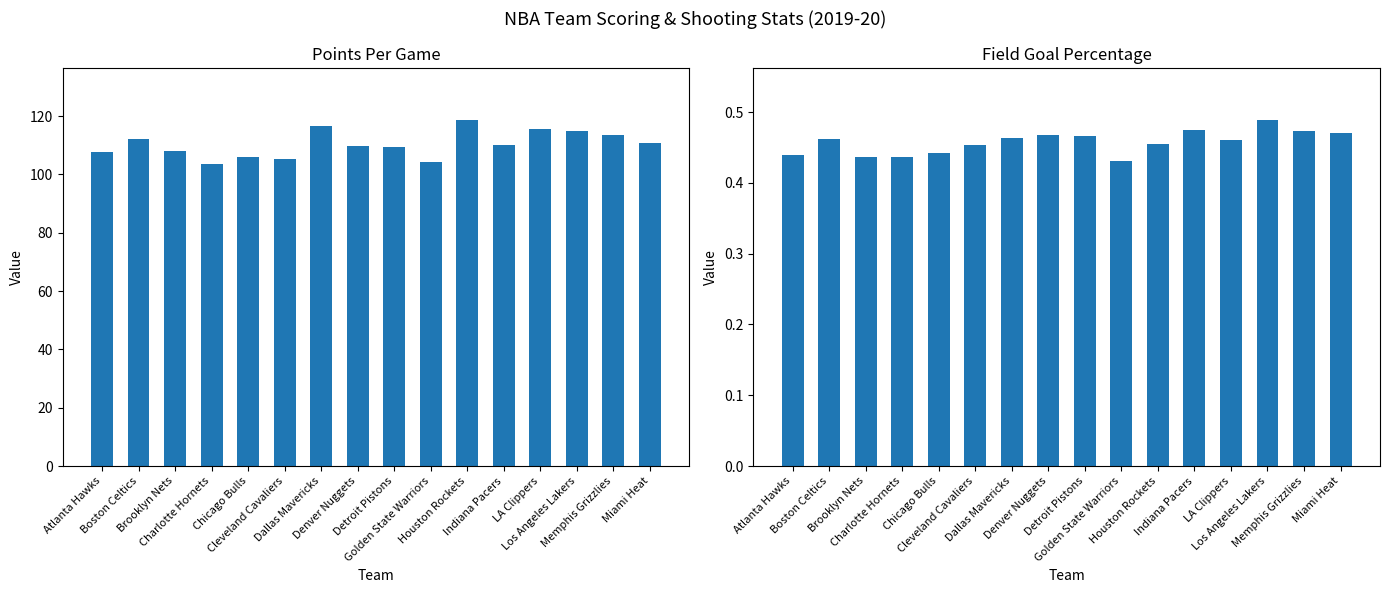

How many values in the PTS series exceed 110?

8